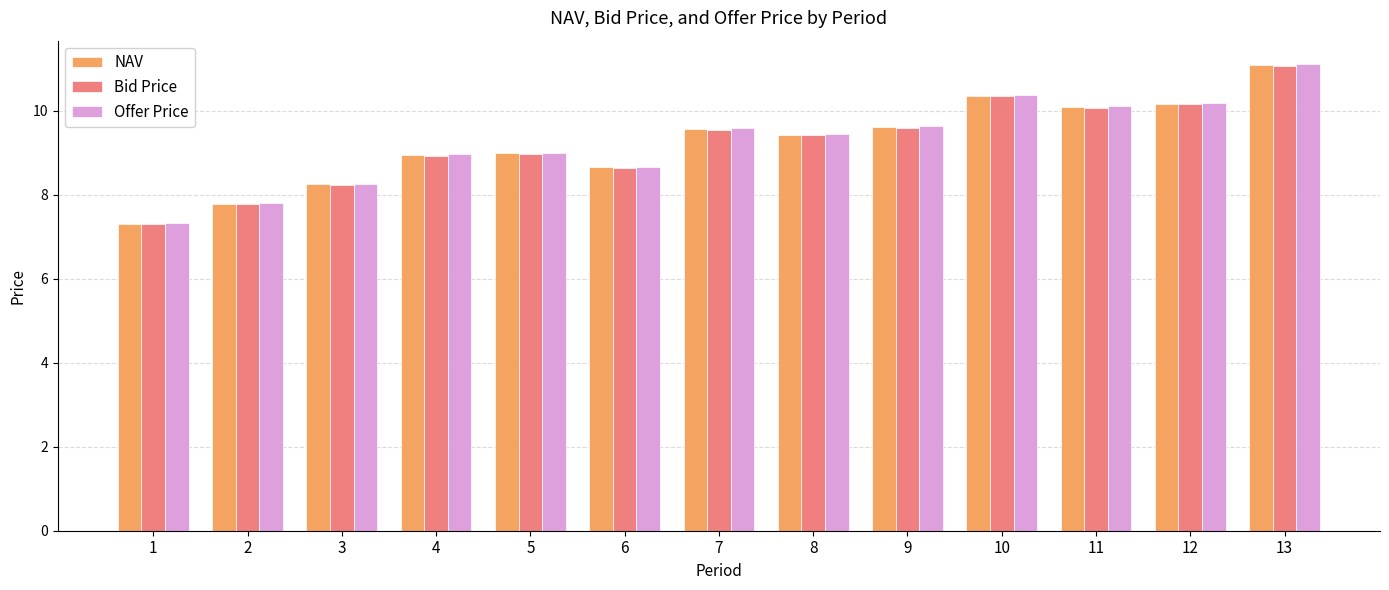

Between 1 and 7, which series saw the biggest shift?

Offer Price